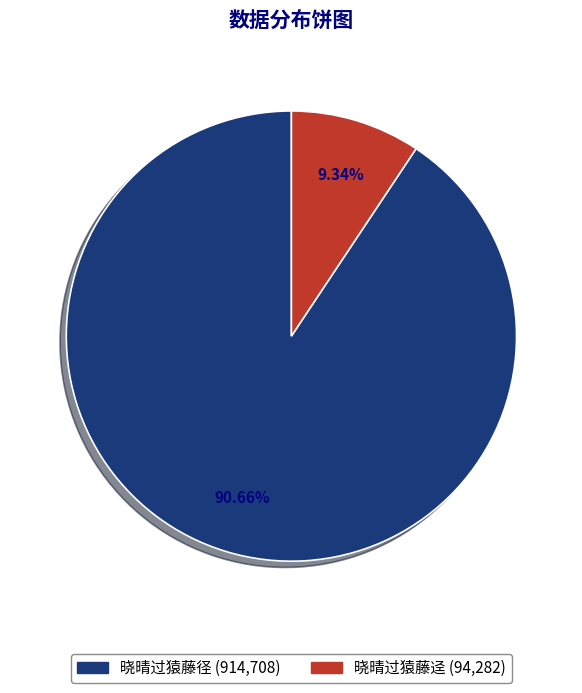

Which has a higher value, 晓晴过猿藤径 or 晓晴过猿藤迳?

晓晴过猿藤径